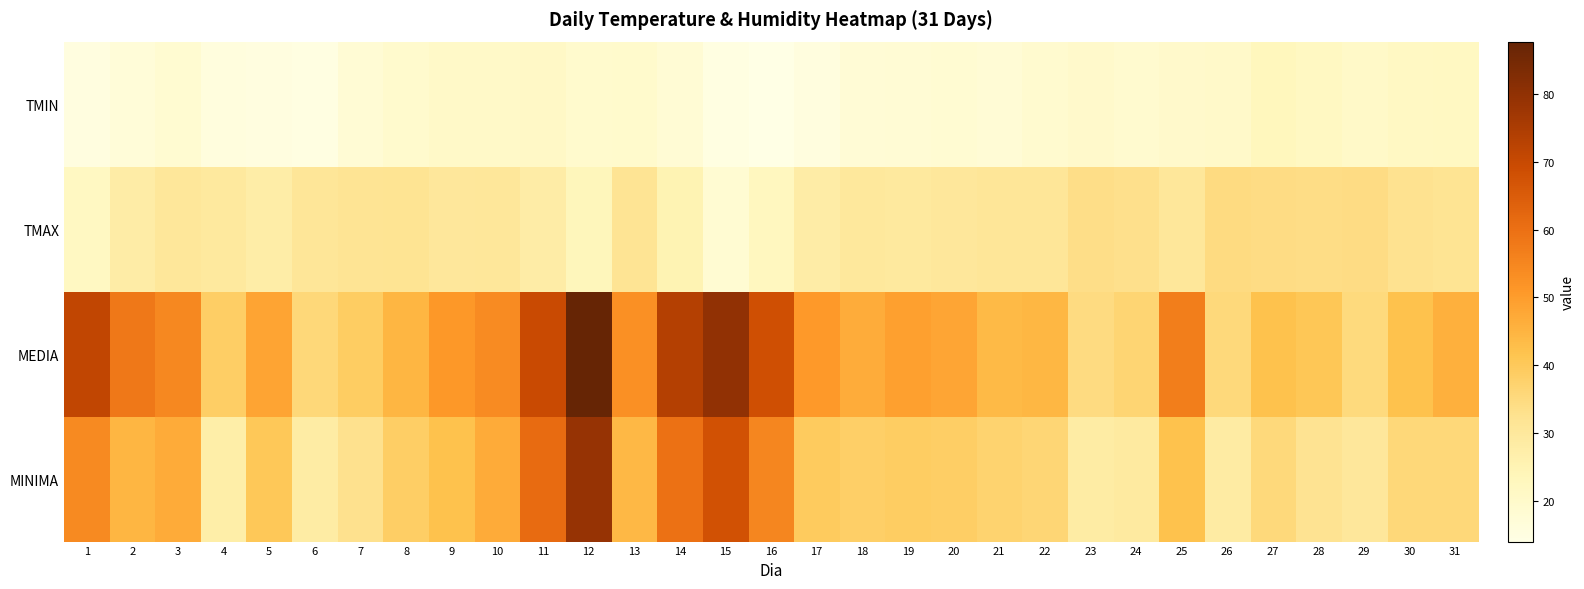

Rank the series by their maximum value, from highest to lowest.

MEDIA, MINIMA, TMAX, TMIN